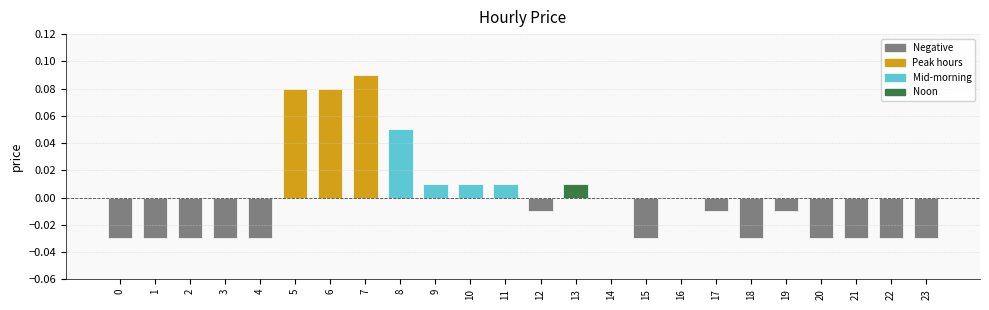

How many categories are shown in the chart?

24